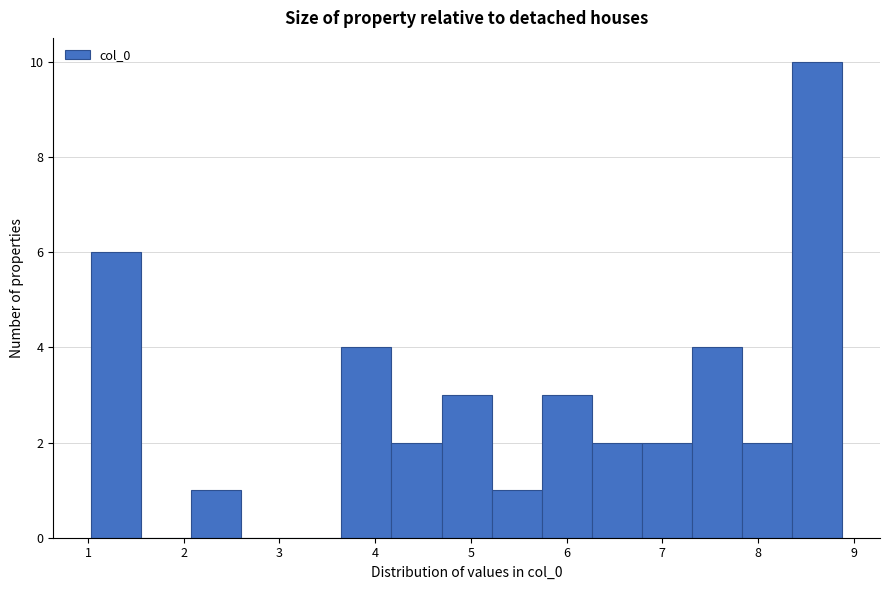

How tall is the bar that spans 6.8 to 7.3 on the x-axis? Neither the bar edges nor the heights are printed on the chart, so give them approximately, as read against the axes.

2